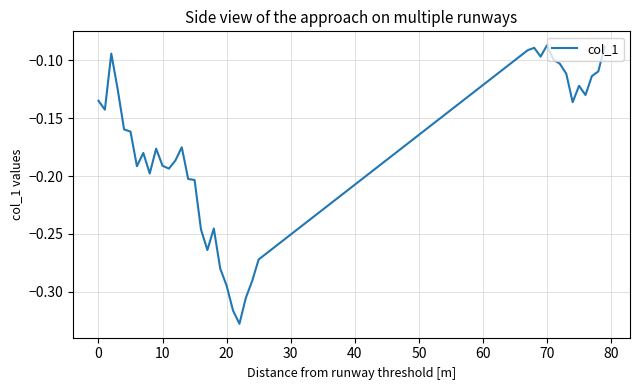

What is the difference between the maximum and minimum values?

0.2